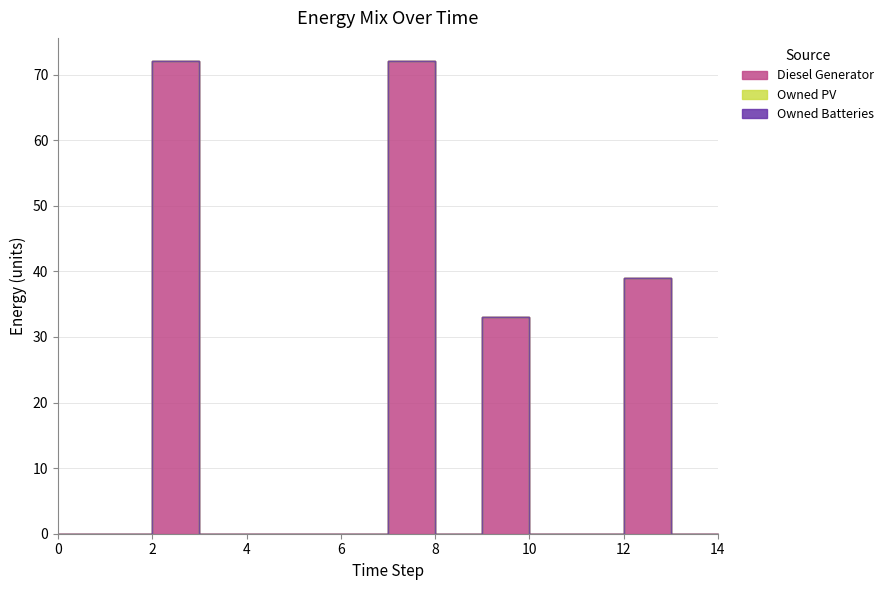

Where is the first local maximum for Diesel Generator?

2